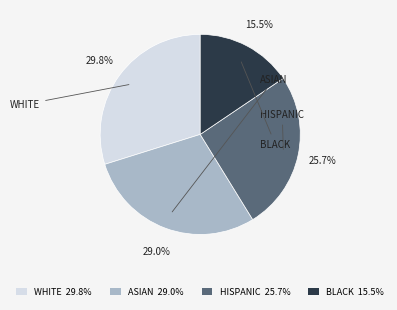

What percentage do ASIAN 29.0% and BLACK 15.5% together represent?

44.5%